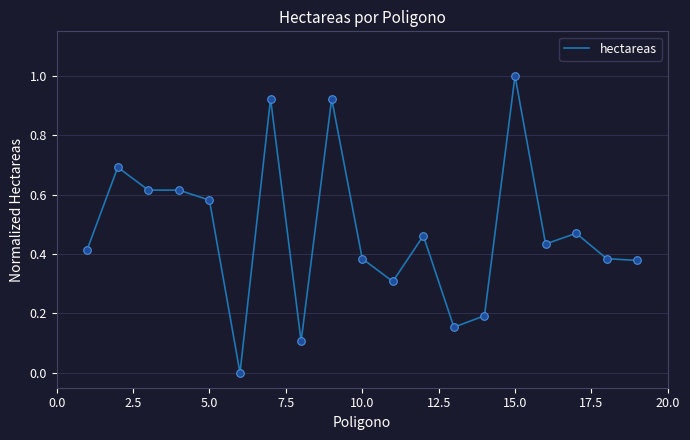

What is the difference between the maximum and minimum values?

1.0